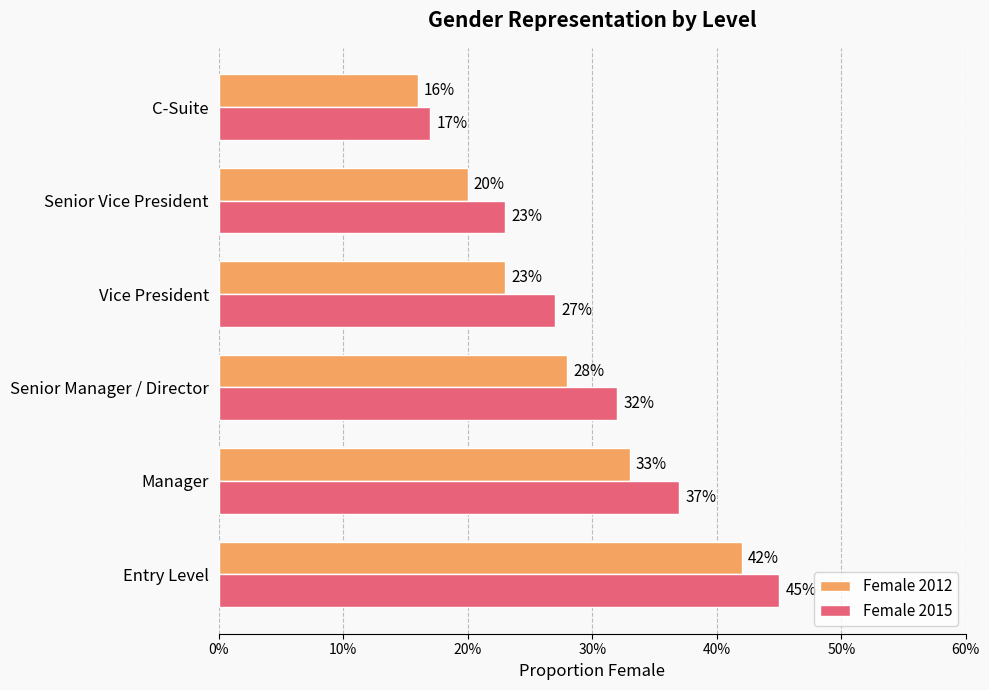

What are all the series names shown in the legend?

Female 2012, Female 2015